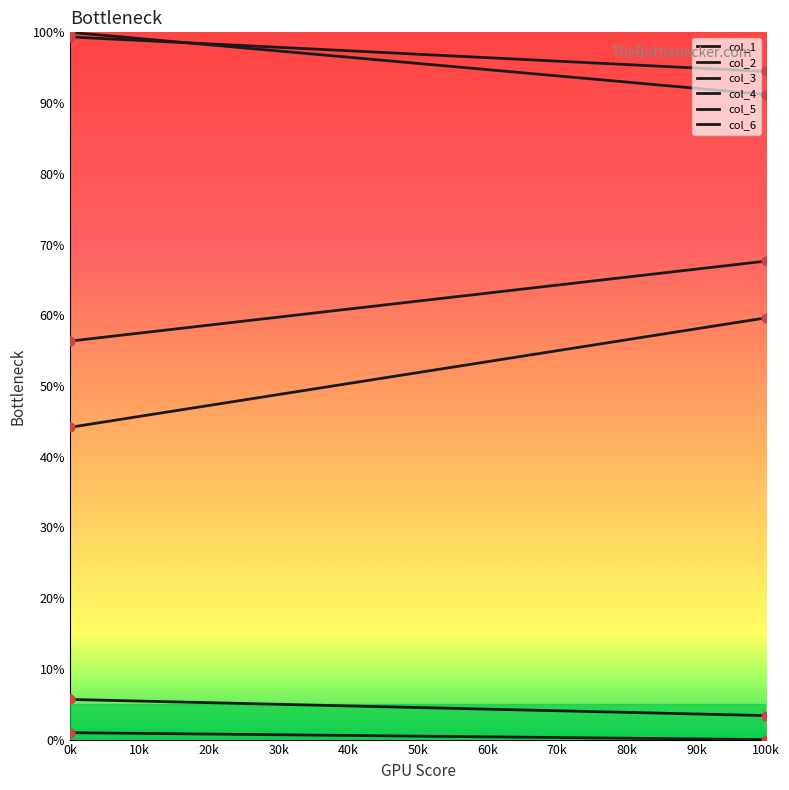

Does the chart have visible grid lines?

No